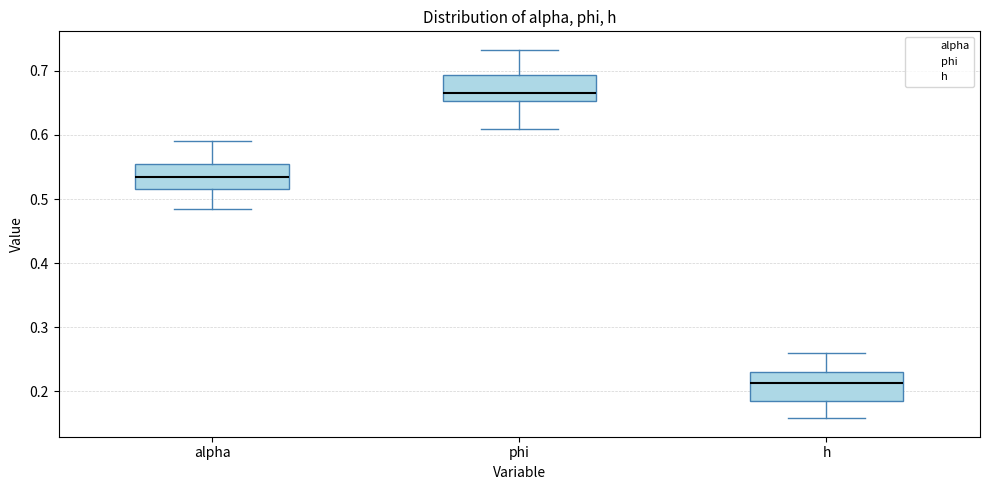

Reading left to right, read every box against the y-axis: the position of its median line, the range the box covers, and the ends of its whiskers. The values are not printed on the chart, so give them approximately, as read against the axis.

alpha: median 0.53, box 0.52 to 0.55, whiskers 0.48 to 0.59
phi: median 0.67, box 0.65 to 0.69, whiskers 0.61 to 0.73
h: median 0.21, box 0.18 to 0.23, whiskers 0.16 to 0.26